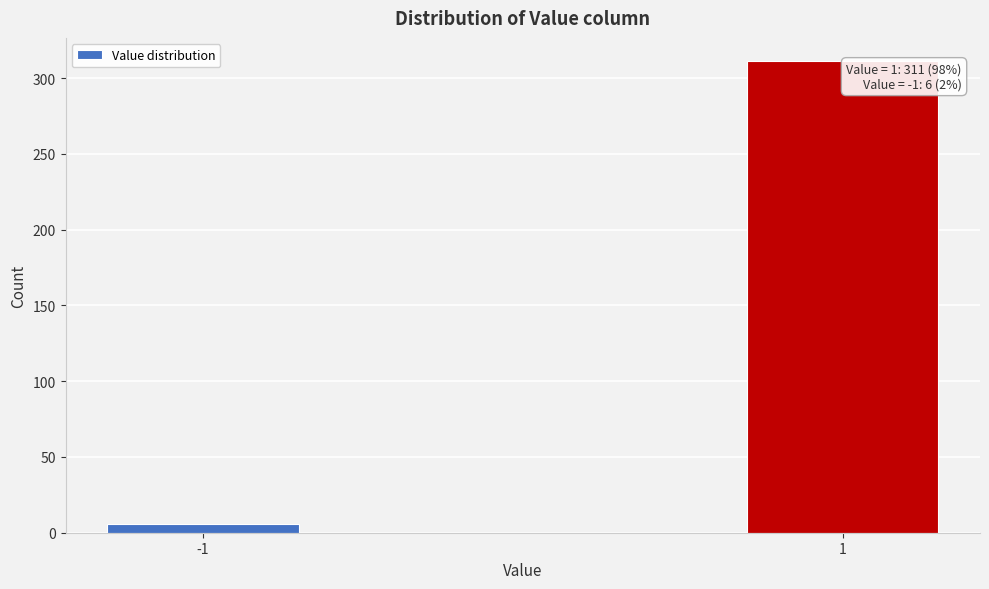

Reading left to right, extract all data points from this chart.

-1=6	1=311